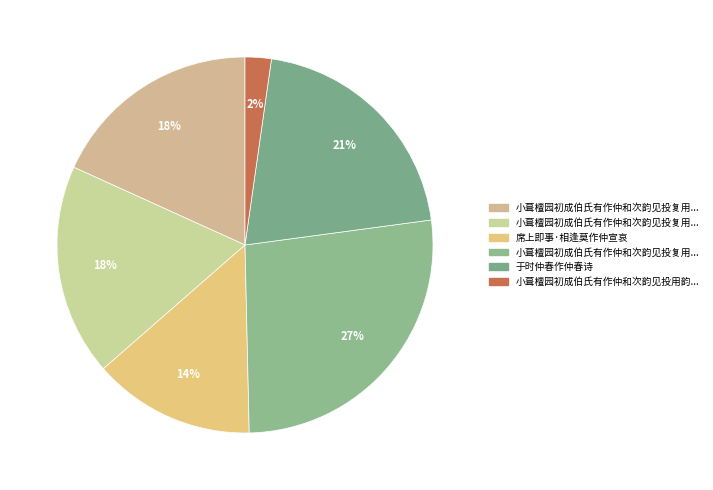

Rank the categories by value from highest to lowest.

小葺檀园初成伯氏有作仲和次韵见投复用韵奉答兼订后期, 于时仲春作仲春诗, 小葺檀园初成伯氏有作仲和次韵见投复用韵奉答兼订后期 其二, 小葺檀园初成伯氏有作仲和次韵见投复用韵奉答兼订后期 其一, 席上即事·相逢莫作仲宣哀, 小葺檀园初成伯氏有作仲和次韵见投用韵奉答